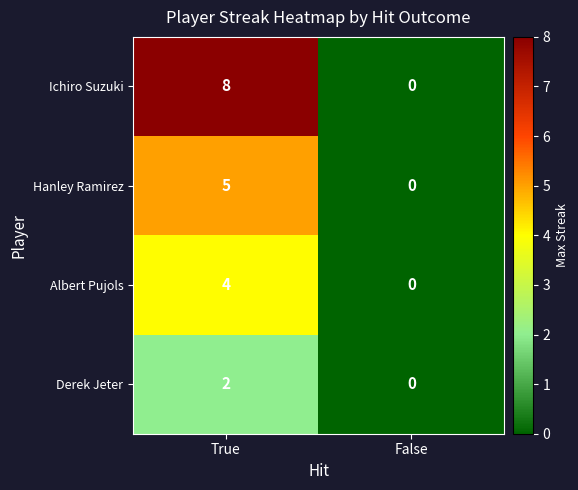

Which series has the largest total across all categories?

Ichiro Suzuki